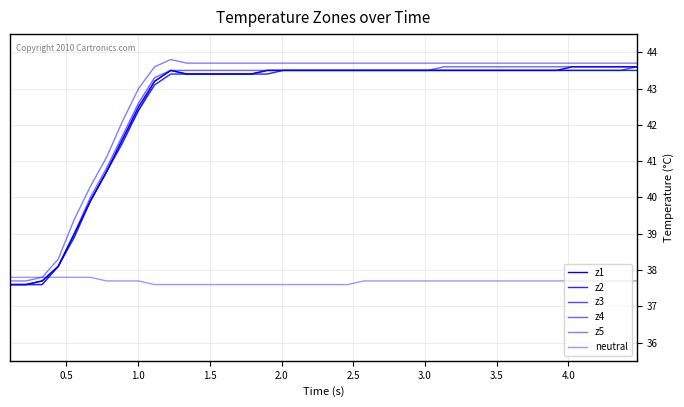

Reading left to right, what are all the values shown in this chart?

z1: 37.6	37.6	37.7	38.1	39.0	39.9	40.7	41.6	42.5	43.2	43.5	43.4	43.4	43.4	43.4	43.4	43.5	43.5	43.5	43.5	43.5	43.5	43.5	43.5	43.5	43.5	43.5	43.5	43.5	43.5	43.5	43.5	43.5	43.5	43.5	43.6	43.6	43.6	43.6	43.6
z2: 37.6	37.6	37.7	38.1	38.9	39.9	40.7	41.5	42.4	43.1	43.4	43.4	43.4	43.4	43.4	43.4	43.4	43.5	43.5	43.5	43.5	43.5	43.5	43.5	43.5	43.5	43.5	43.5	43.5	43.5	43.5	43.5	43.5	43.5	43.5	43.5	43.5	43.5	43.5	43.5
z3: 37.6	37.6	37.6	38.1	39.0	39.9	40.7	41.6	42.4	43.2	43.5	43.4	43.4	43.4	43.4	43.4	43.5	43.5	43.5	43.5	43.5	43.5	43.5	43.5	43.5	43.5	43.5	43.5	43.5	43.5	43.5	43.5	43.5	43.5	43.5	43.5	43.5	43.5	43.5	43.6
z4: 37.6	37.6	37.6	38.1	39.0	40.0	40.8	41.7	42.6	43.3	43.5	43.5	43.5	43.5	43.5	43.5	43.5	43.5	43.5	43.5	43.5	43.5	43.5	43.5	43.5	43.5	43.5	43.6	43.6	43.6	43.6	43.6	43.6	43.6	43.6	43.6	43.6	43.6	43.6	43.6
z5: 37.7	37.7	37.8	38.3	39.4	40.3	41.1	42.1	43.0	43.6	43.8	43.7	43.7	43.7	43.7	43.7	43.7	43.7	43.7	43.7	43.7	43.7	43.7	43.7	43.7	43.7	43.7	43.7	43.7	43.7	43.7	43.7	43.7	43.7	43.7	43.7	43.7	43.7	43.7	43.7
neutral: 37.8	37.8	37.8	37.8	37.8	37.8	37.7	37.7	37.7	37.6	37.6	37.6	37.6	37.6	37.6	37.6	37.6	37.6	37.6	37.6	37.6	37.6	37.7	37.7	37.7	37.7	37.7	37.7	37.7	37.7	37.7	37.7	37.7	37.7	37.7	37.7	37.7	37.7	37.7	37.7